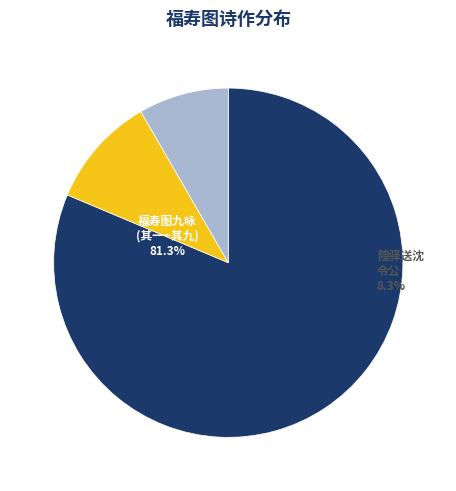

What is the change in value from 福寿图九咏代九邑令公寿鲍瞻鲁同府 其六 to 福寿图九咏代九邑令公寿鲍瞻鲁同府 其一?

-5